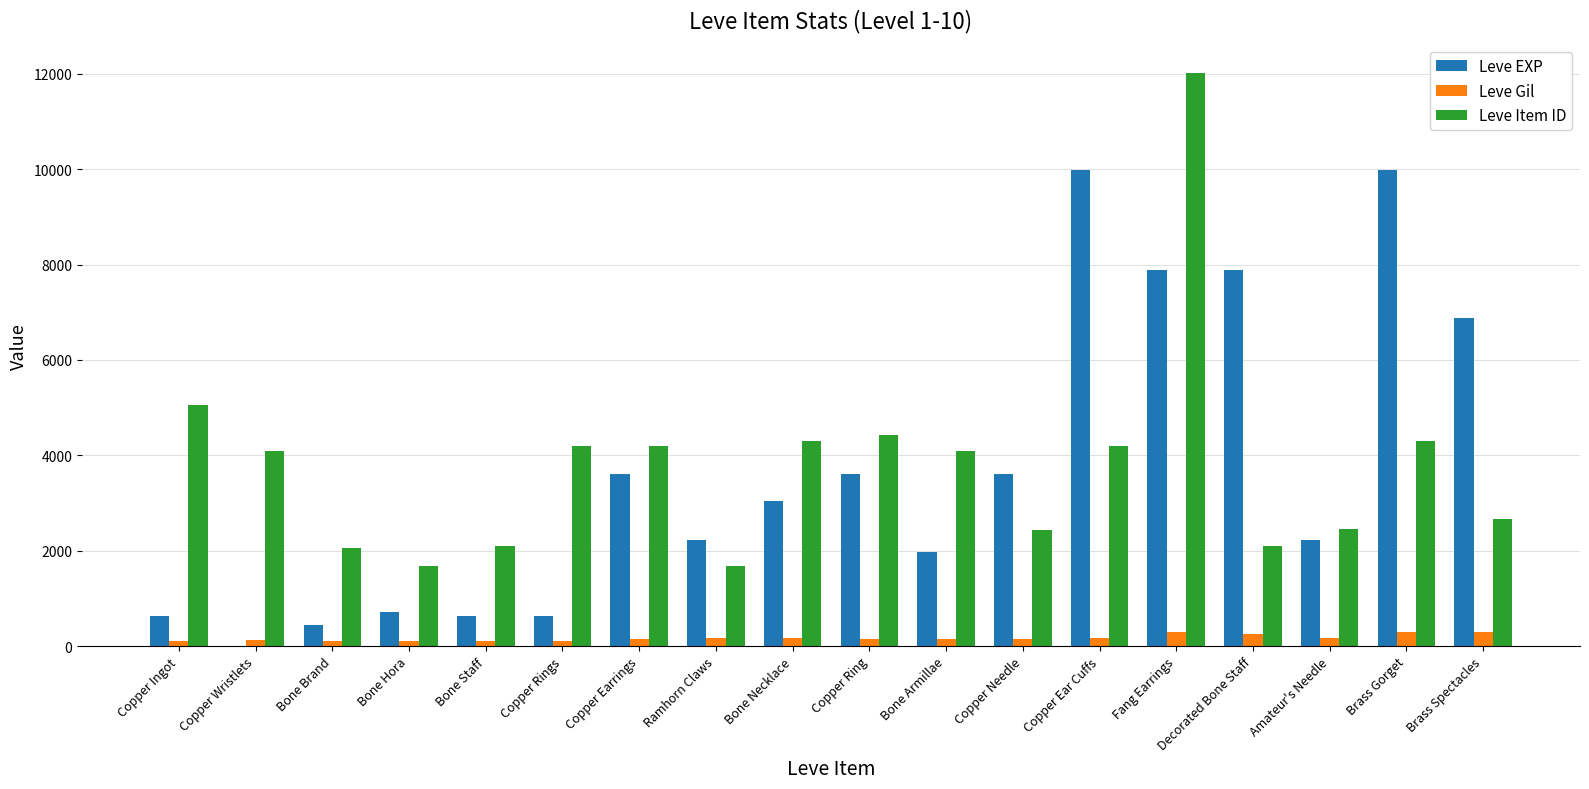

How many data points does each series have?

18